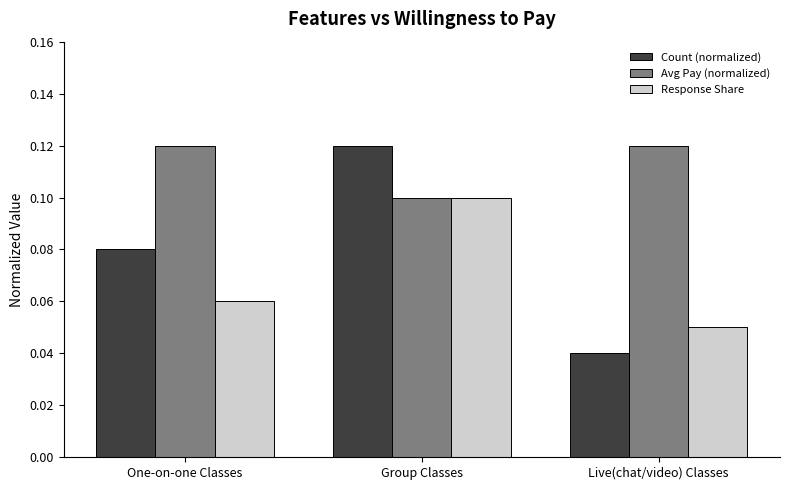

Which series has the largest range (max minus min)?

Count (normalized)